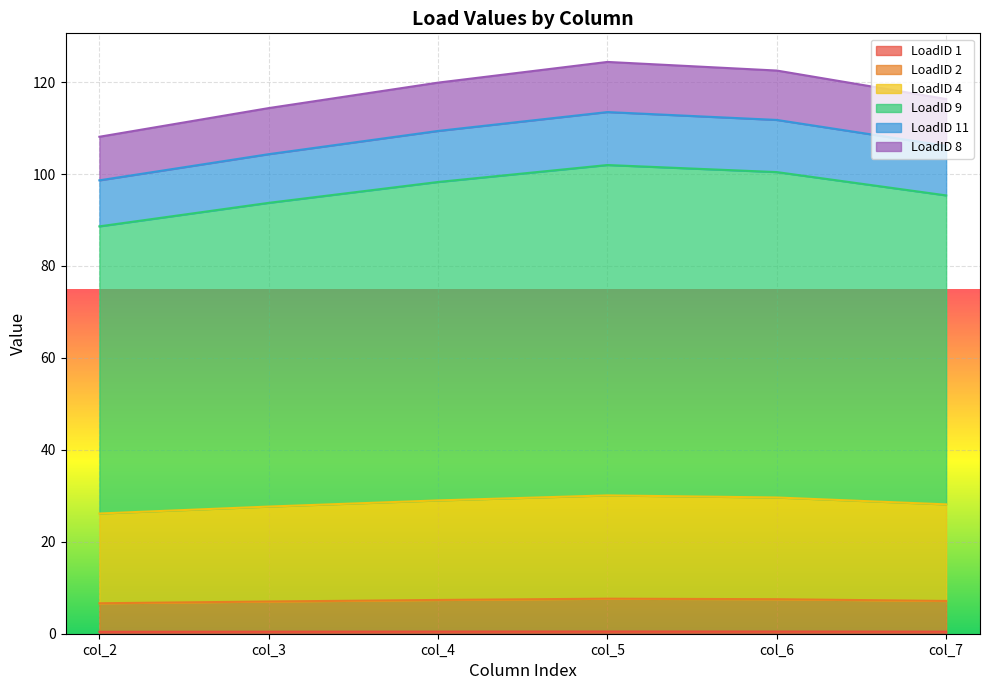

At which category is the sum across all series the highest?

col_5